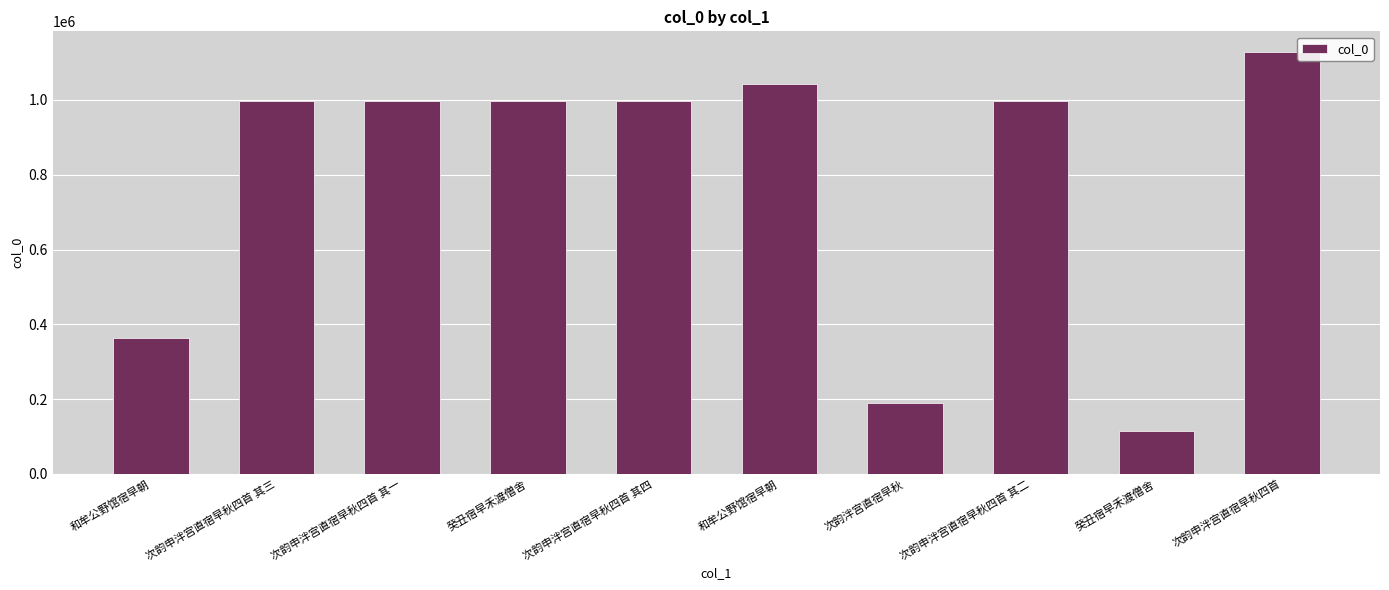

At which label does the data first exceed 998418?

次韵申泮宫直宿早秋四首 其一